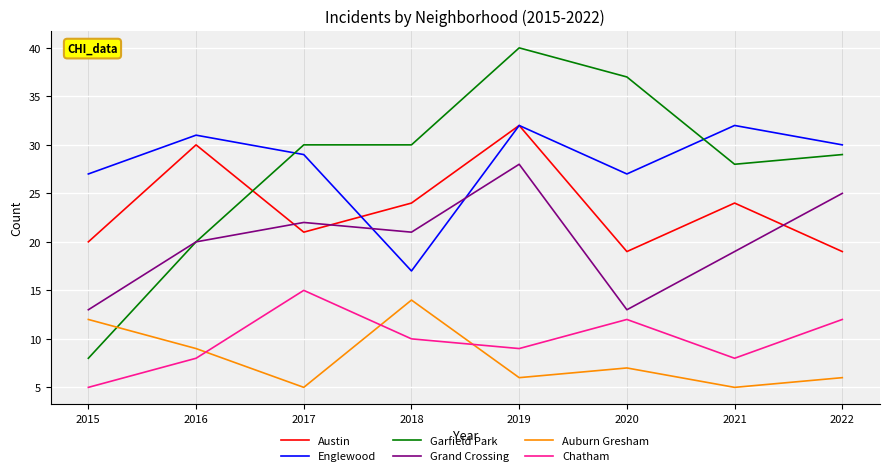

Reading right to left, what are all the values shown in this chart?

Austin: 2022=19	2021=24	2020=19	2019=32	2018=24	2017=21	2016=30	2015=20
Englewood: 2022=30	2021=32	2020=27	2019=32	2018=17	2017=29	2016=31	2015=27
Garfield Park: 2022=29	2021=28	2020=37	2019=40	2018=30	2017=30	2016=20	2015=8
Grand Crossing: 2022=25	2021=19	2020=13	2019=28	2018=21	2017=22	2016=20	2015=13
Auburn Gresham: 2022=6	2021=5	2020=7	2019=6	2018=14	2017=5	2016=9	2015=12
Chatham: 2022=12	2021=8	2020=12	2019=9	2018=10	2017=15	2016=8	2015=5